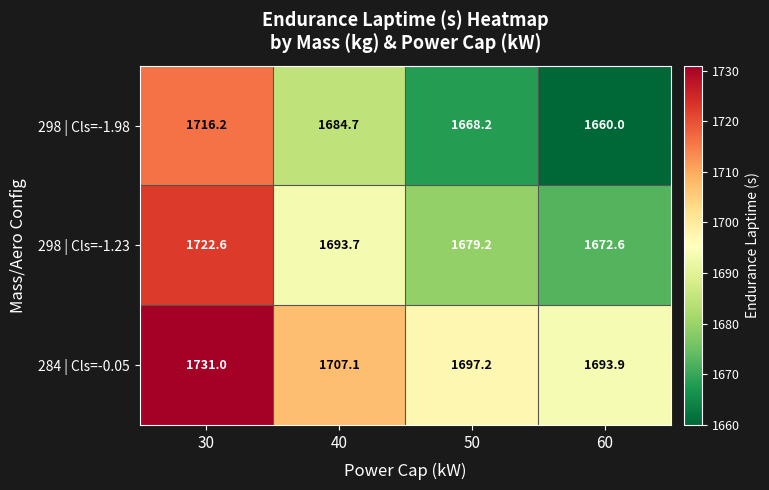

What is the difference between the maximum and minimum values in the 298 | Cls=-1.23 series?

50.0